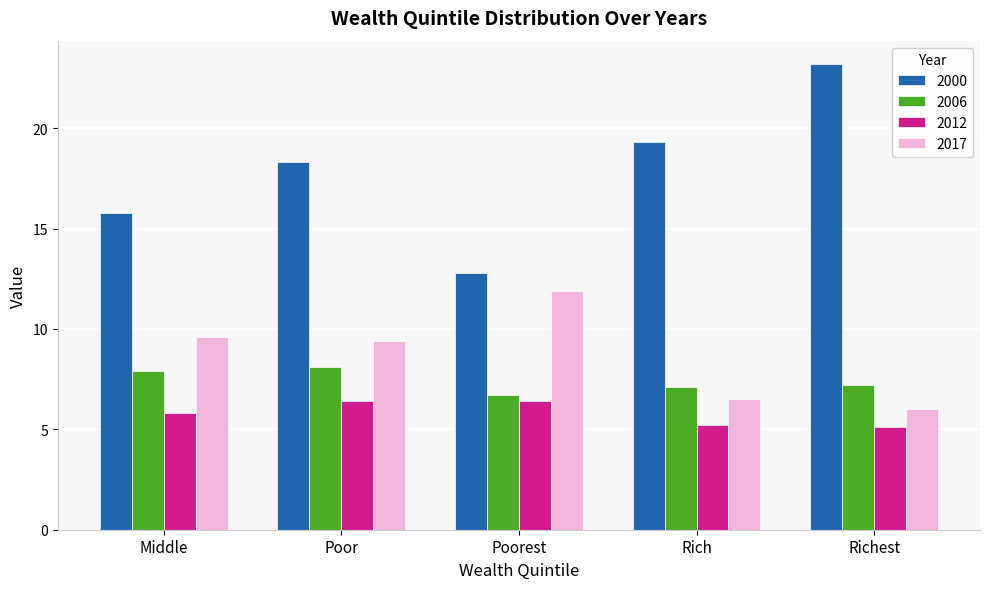

Reading left to right, what are all the values shown in this chart?

2000: 15.8	18.3	12.8	19.3	23.2
2006: 7.9	8.1	6.7	7.1	7.2
2012: 5.8	6.4	6.4	5.2	5.1
2017: 9.6	9.4	11.9	6.5	6.0